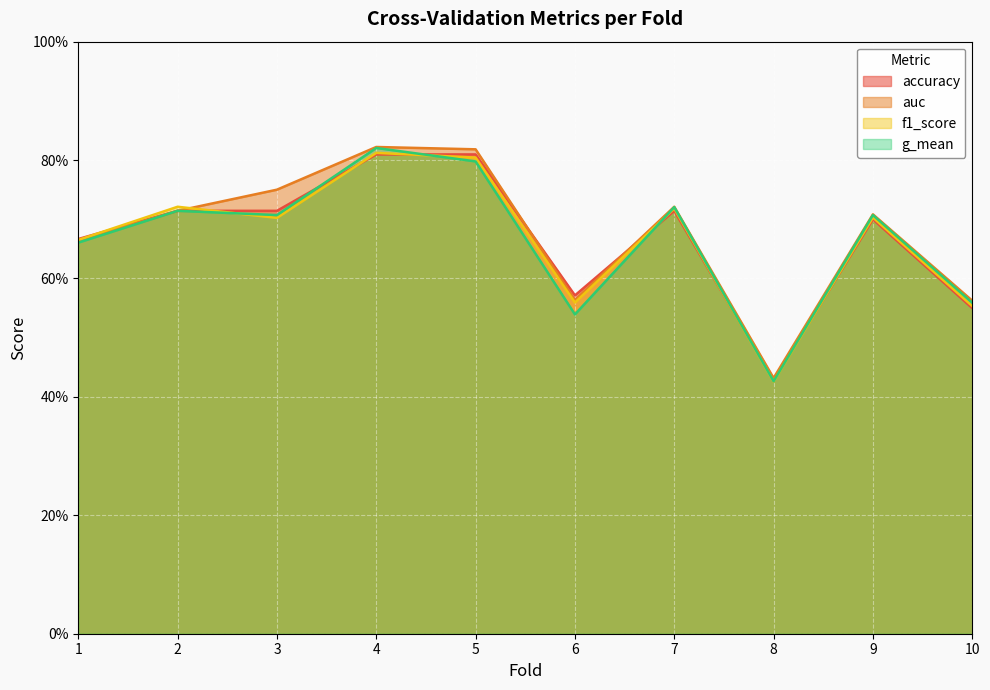

Is it true that f1_score equals 0.8 at 4?

True